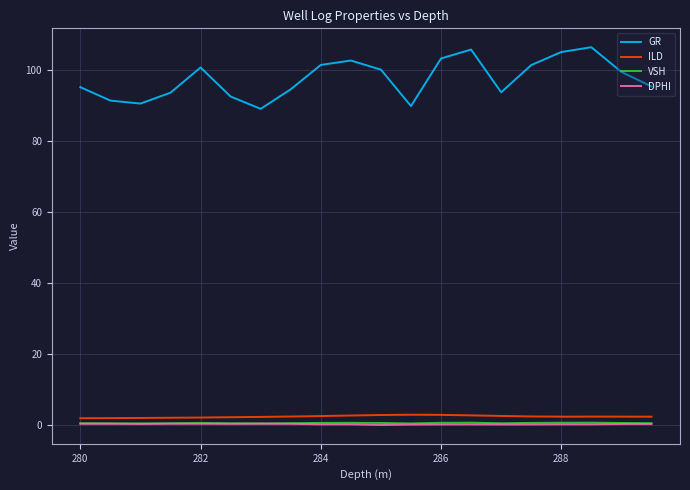

What is the greatest value displayed?

106.5